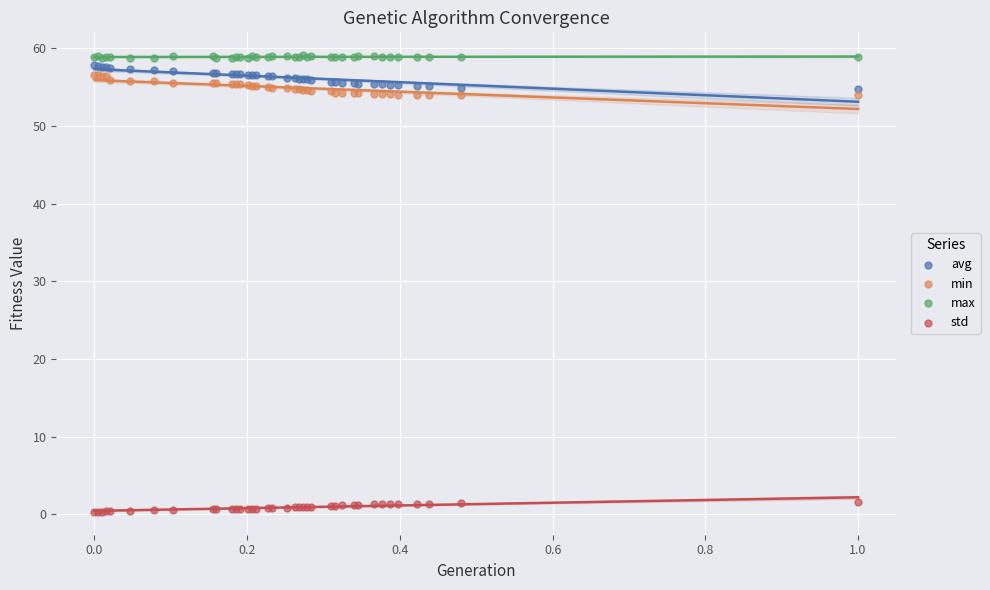

Which series contains the lowest Y value?

std